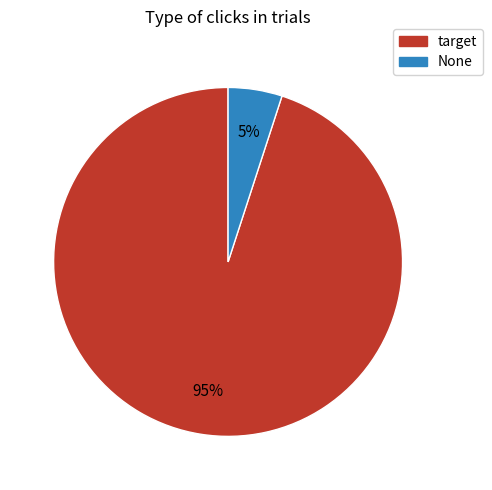

To the nearest percent, what is the difference between the None and target slice percentages?

90%